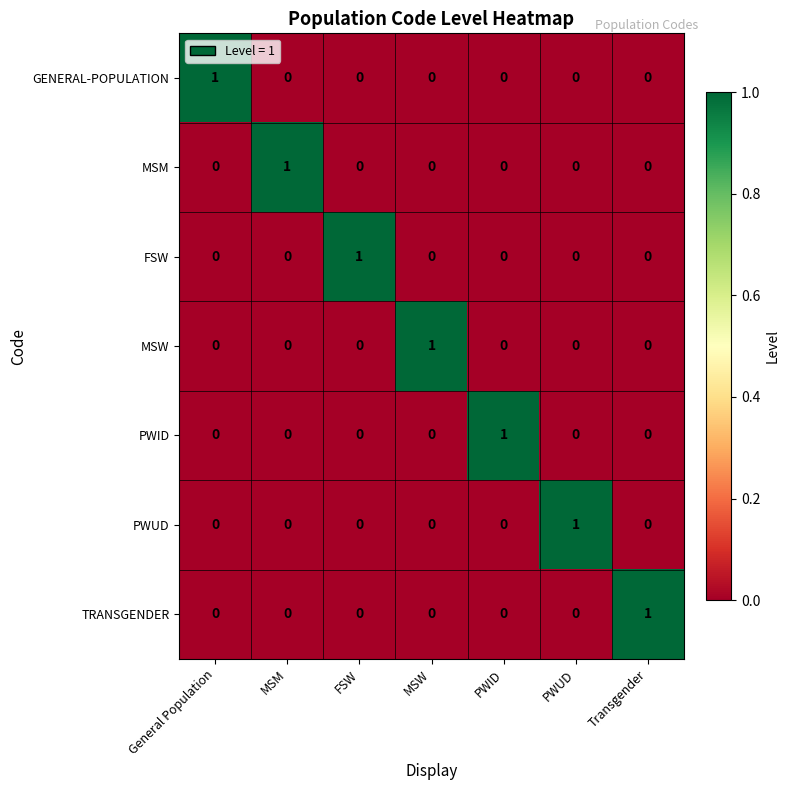

What is the spread (max minus min) of values at Transgender?

1